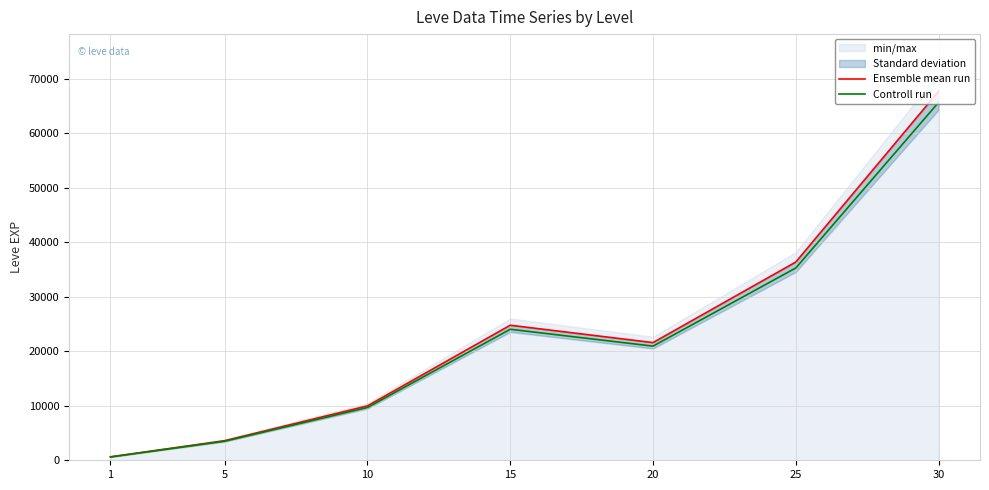

At which category does the chart reach its peak across all series?

30